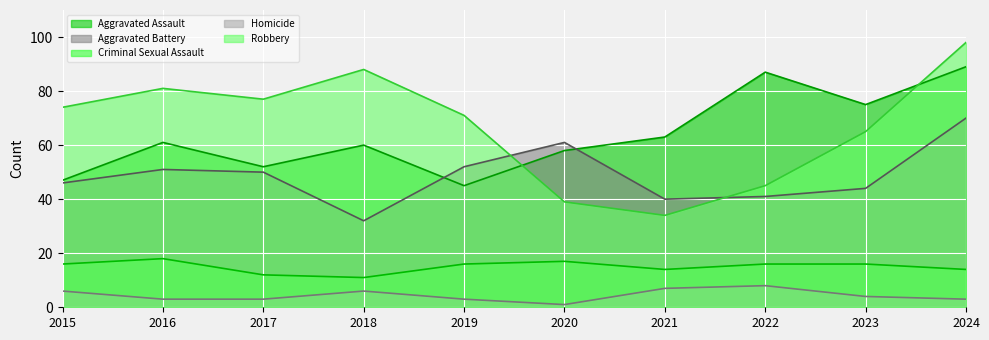

How many values in the Robbery series are below 74?

5